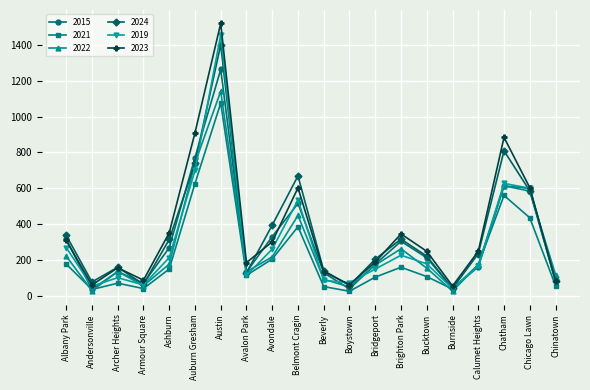

Which series changed the most between Albany Park and Chicago Lawn?

2022